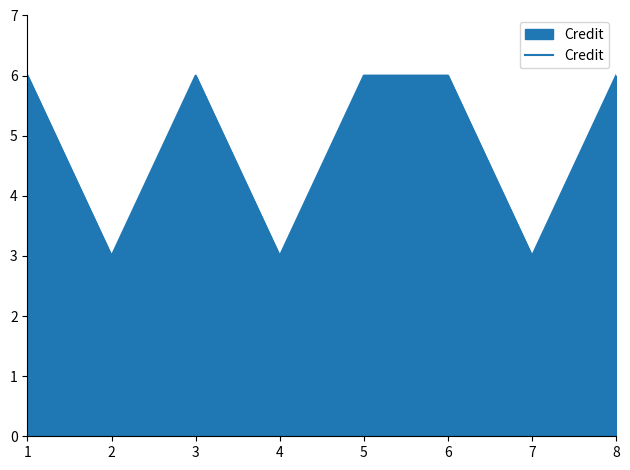

Reading right to left, what are all the values shown in this chart?

8=6	7=3	6=6	5=6	4=3	3=6	2=3	1=6